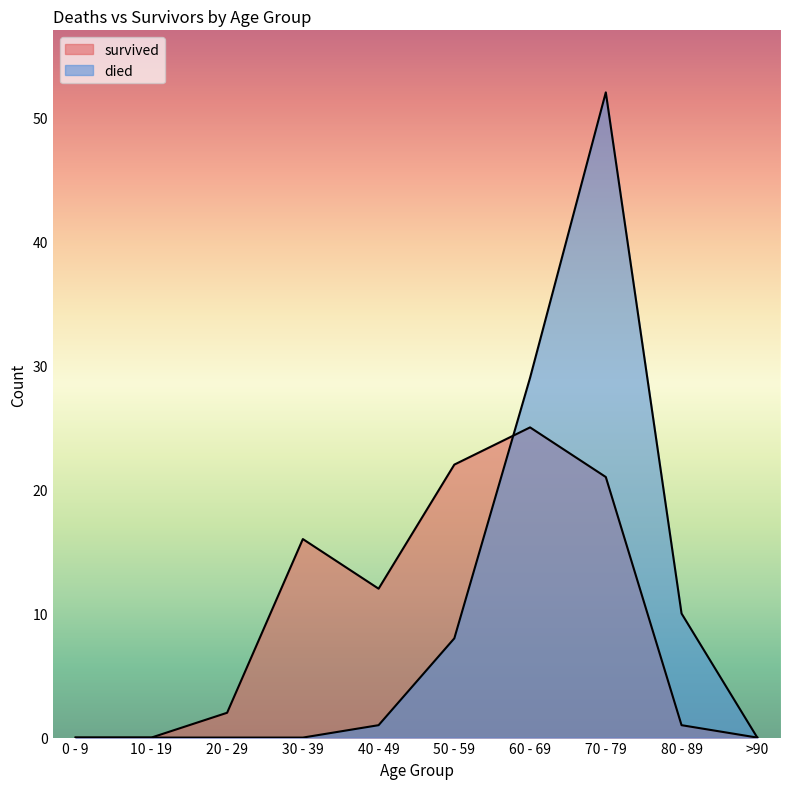

What value does the survived series have at 20 - 29?

2